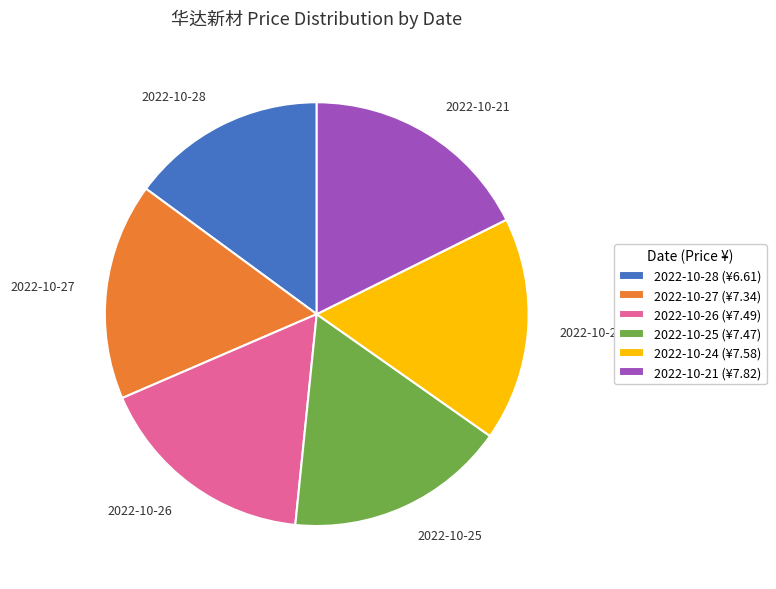

Do 2022-10-28 (¥6.61) and 2022-10-24 (¥7.58) together represent more than half of the pie?

No